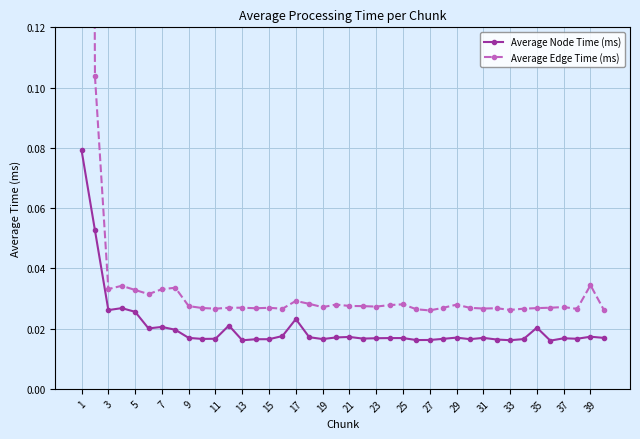

True or false: Average Node Time (ms) has a value of 0.0 at 25.

True